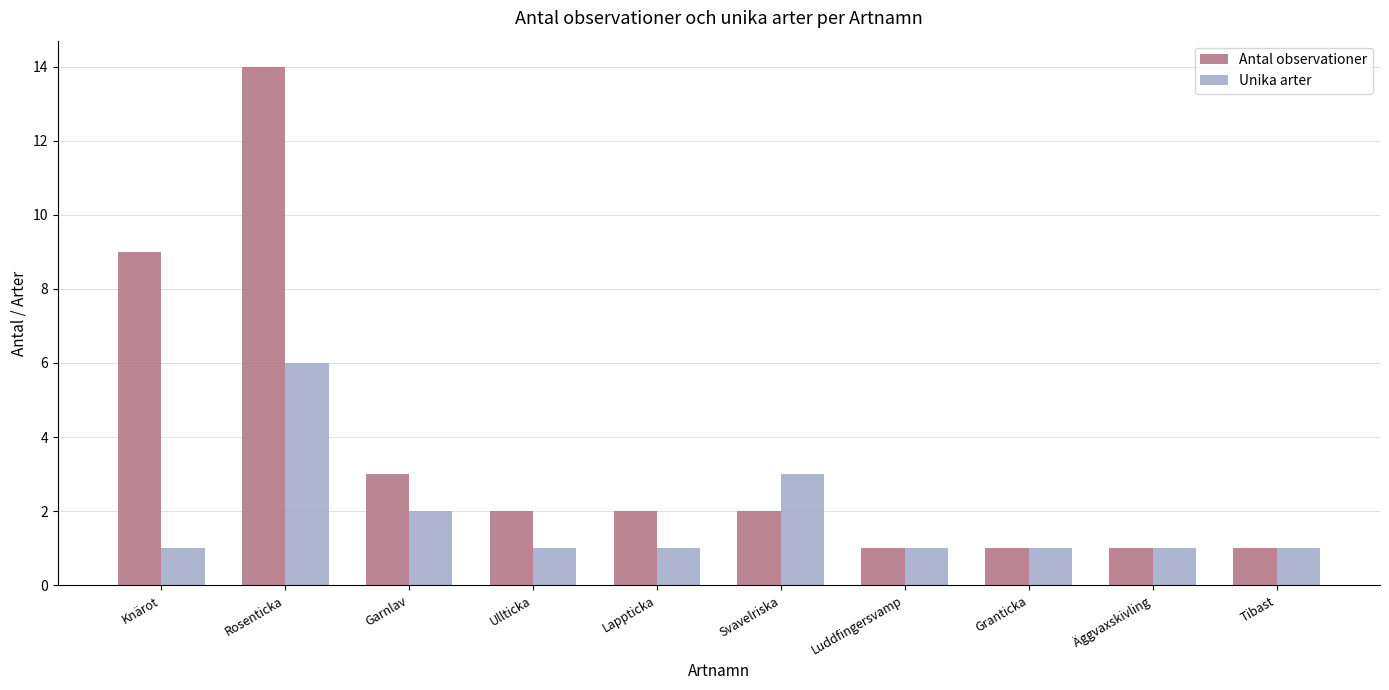

Rank the series by their average value, from highest to lowest.

Antal observationer, Unika arter